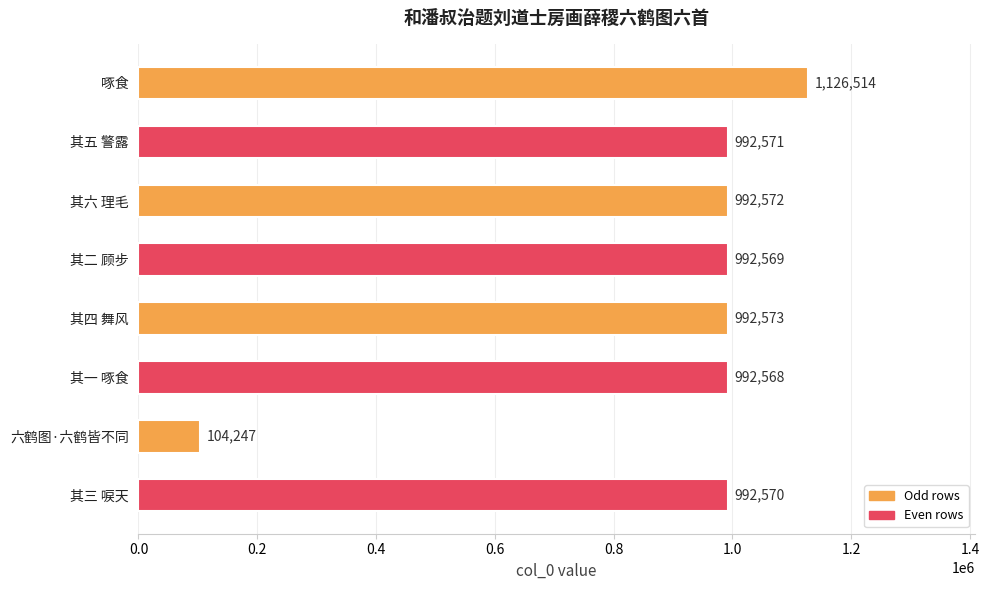

What is the sum of all values?

7186184